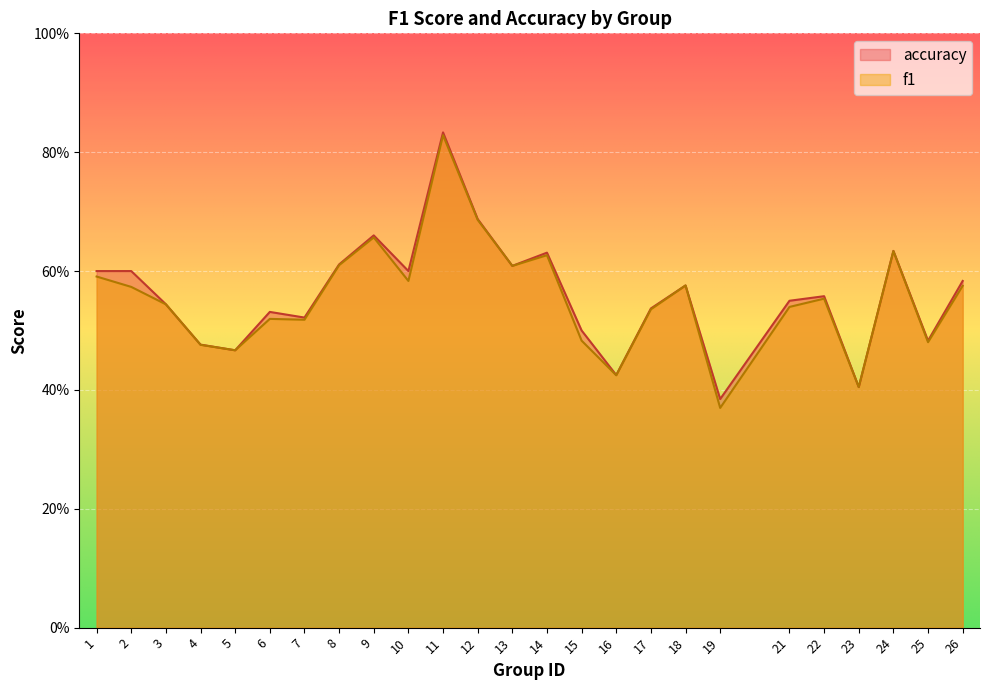

How many lines are shown in the chart?

2